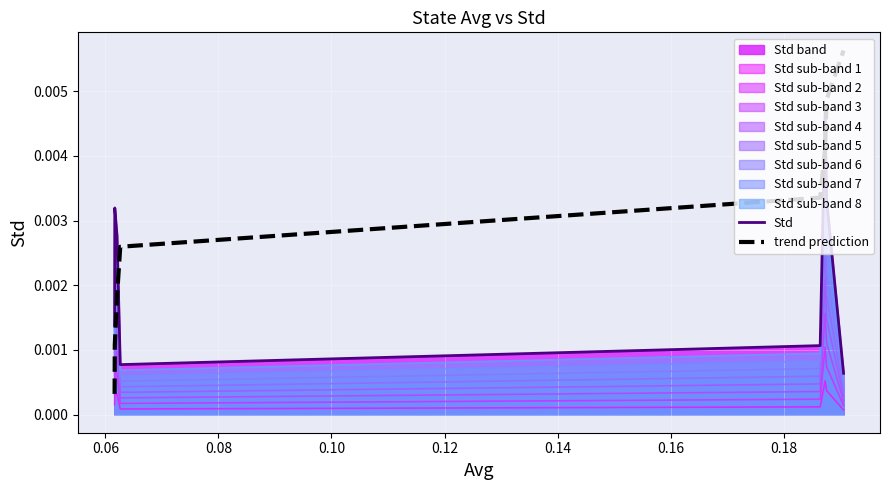

True or false: trend prediction and Std sub-band 1 intersect in this chart.

False